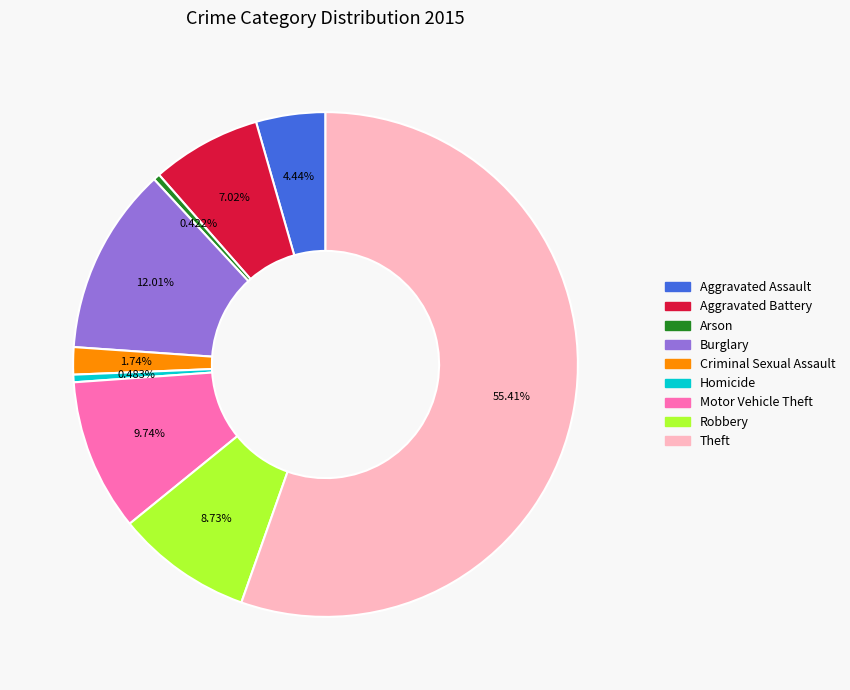

Between Homicide and Aggravated Assault, which is larger?

Aggravated Assault